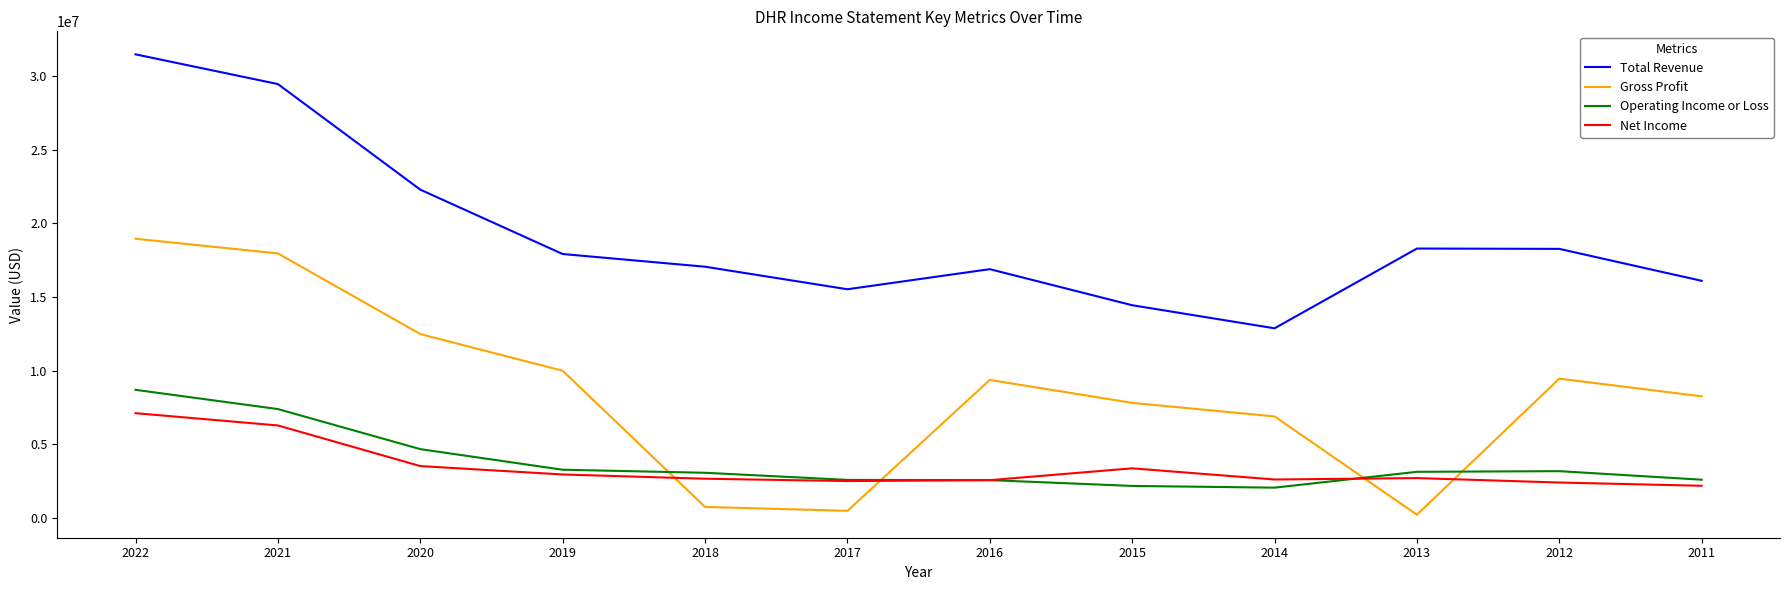

What is the total value across all series at 2014?

24391900